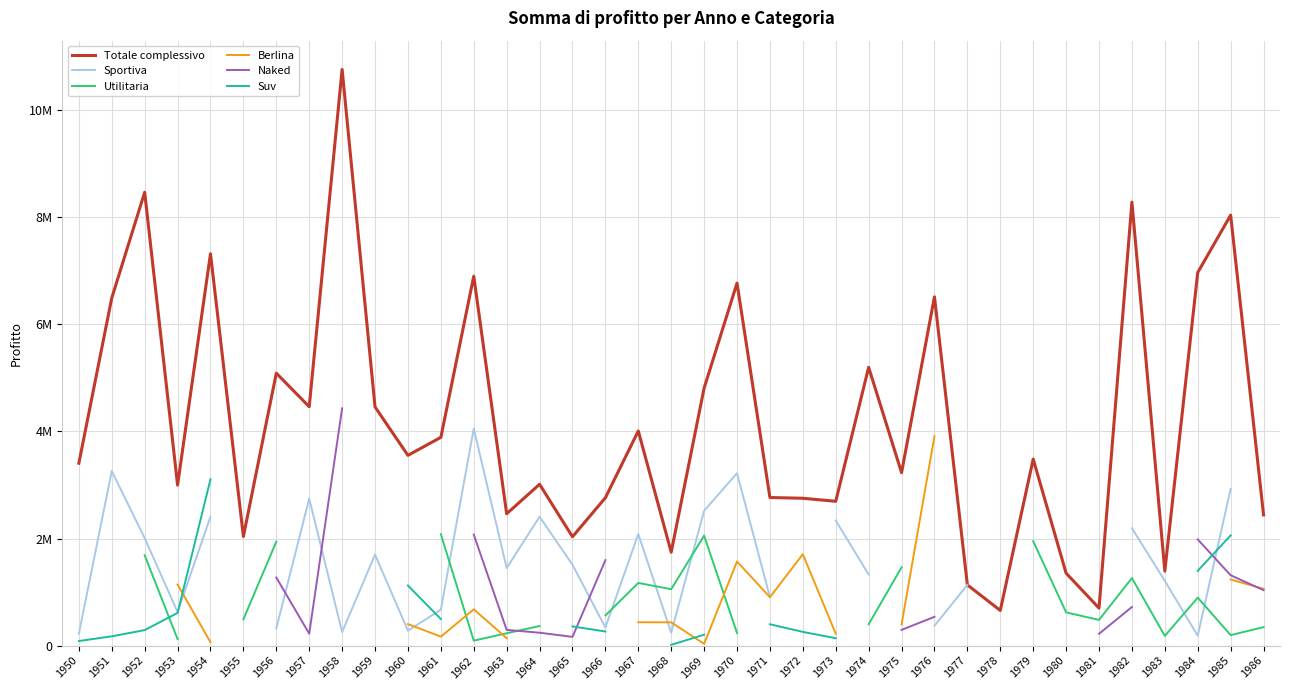

What is the minimum value shown in the chart?

14826.0